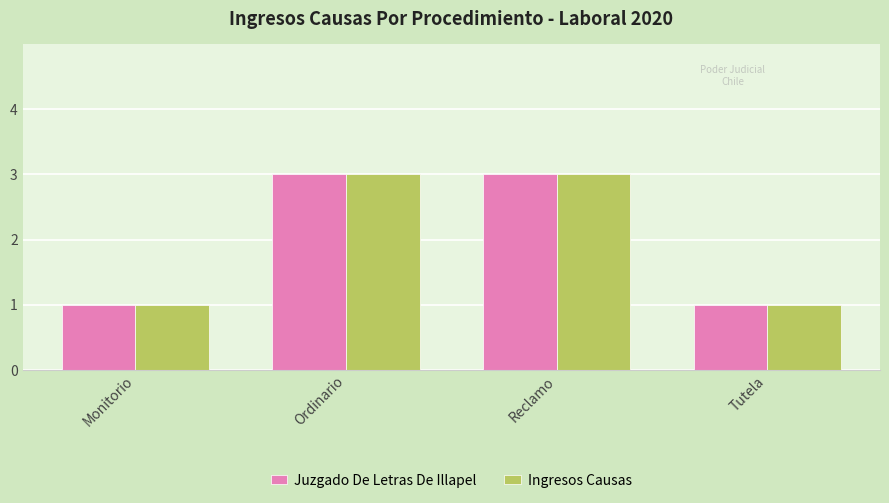

Reading right to left, list all the values displayed in this chart.

Juzgado De Letras De Illapel: 1	3	3	1
Ingresos Causas: 1	3	3	1